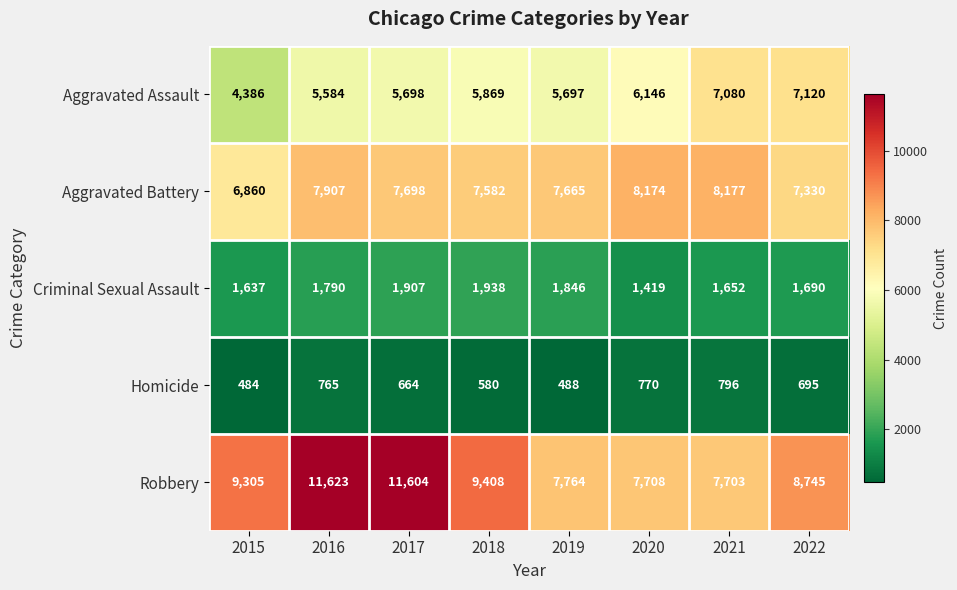

Is it true that Aggravated Assault equals 6558 at 2015?

False